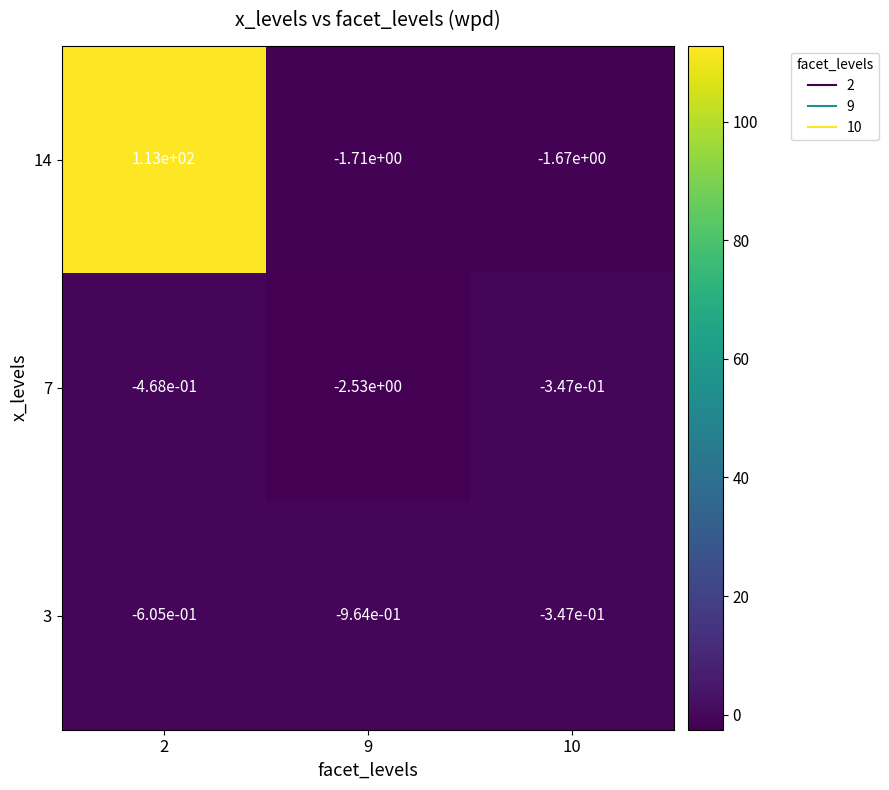

The value of 7 at 2 is -0.2. True or false?

False